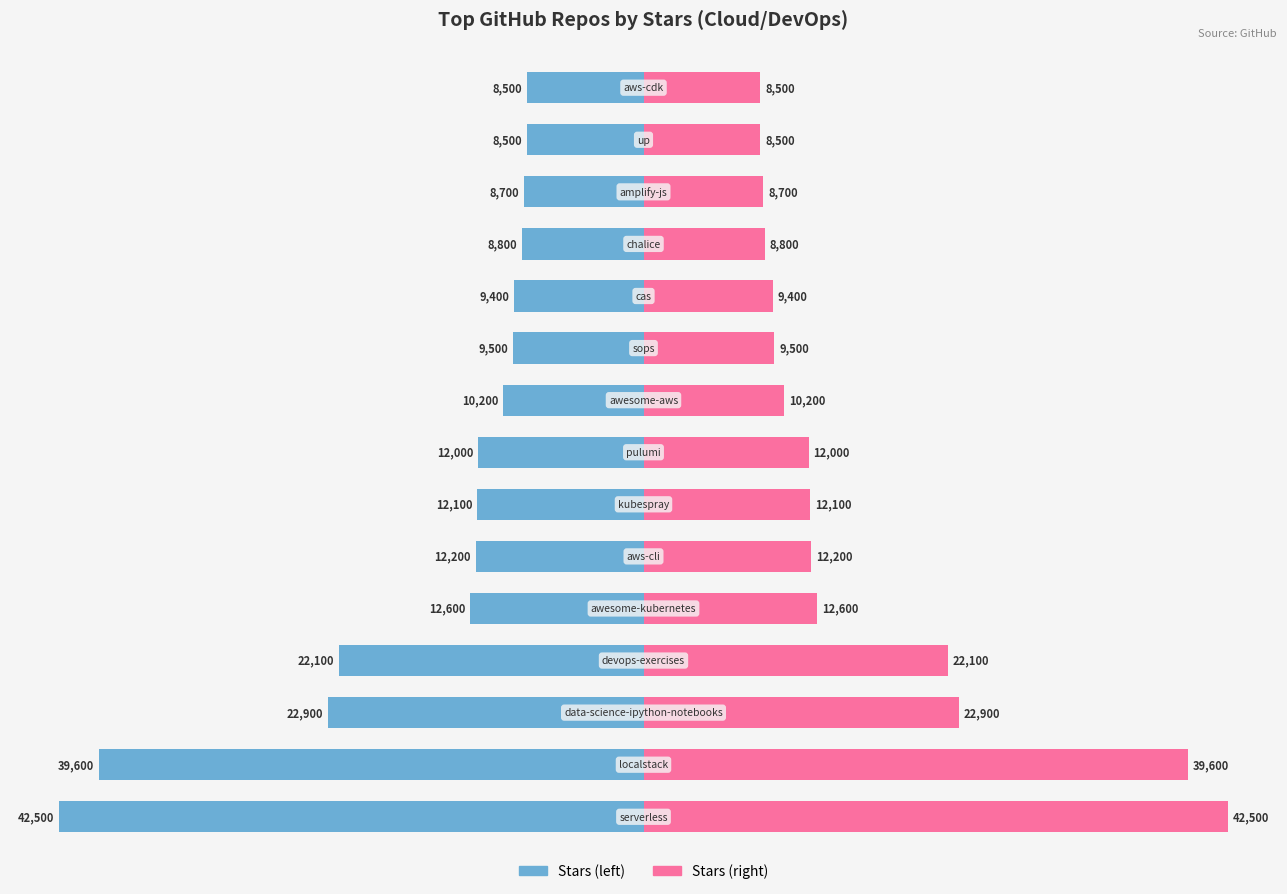

List the labels in order of Stars (scaled right) value, smallest first.

13, 14, 12, 11, 10, 9, 8, 7, 6, 5, 4, 3, 2, 1, 0